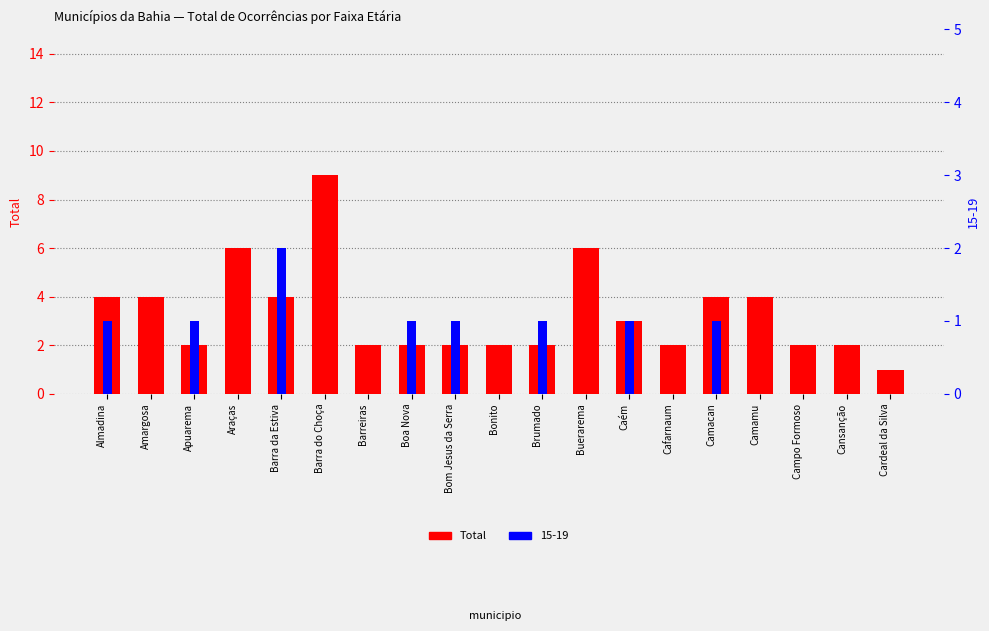

List the labels in order of value, largest first.

Barra do Choça, Araças, Buerarema, Almadina, Amargosa, Barra da Estiva, Camacan, Camamu, Caém, Apuarema, Barreiras, Boa Nova, Bom Jesus da Serra, Bonito, Brumado, Cafarnaum, Campo Formoso, Cansanção, Cardeal da Silva